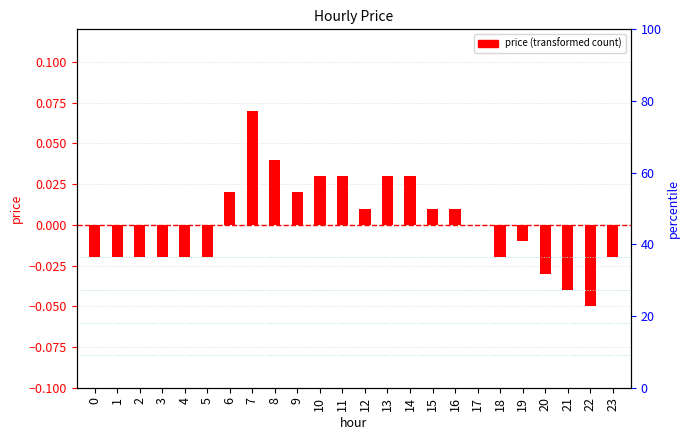

Where does the data first go above 0?

6